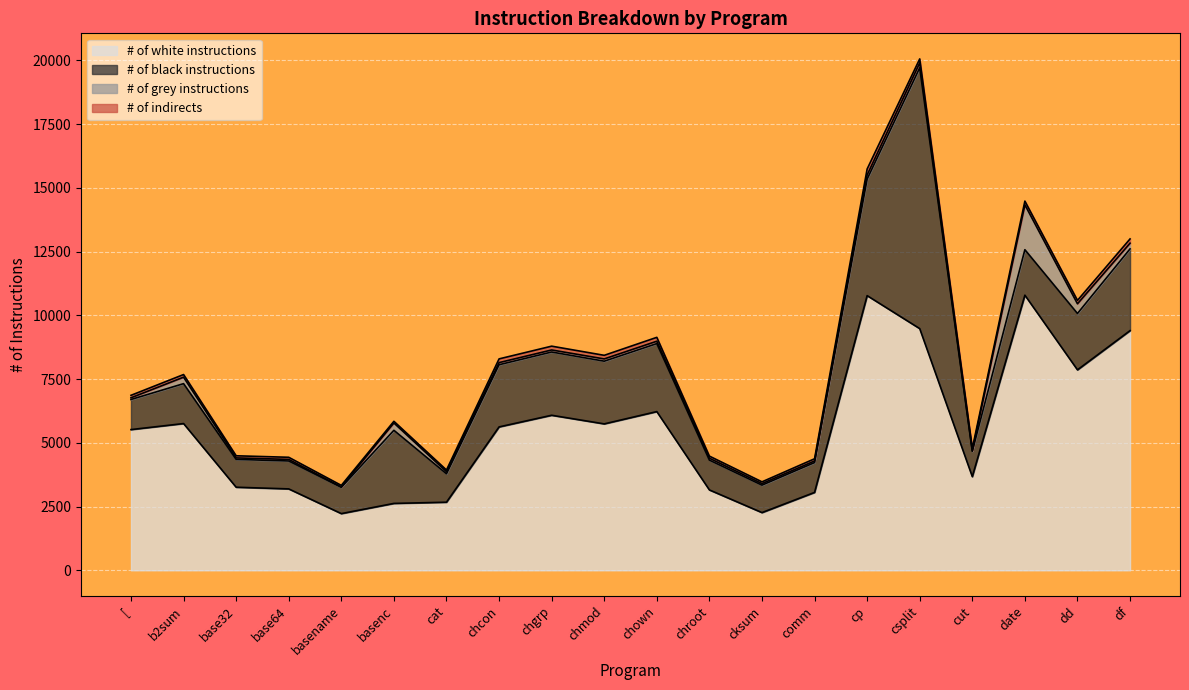

What is the sum of the # of grey instructions values at df and cksum?

283